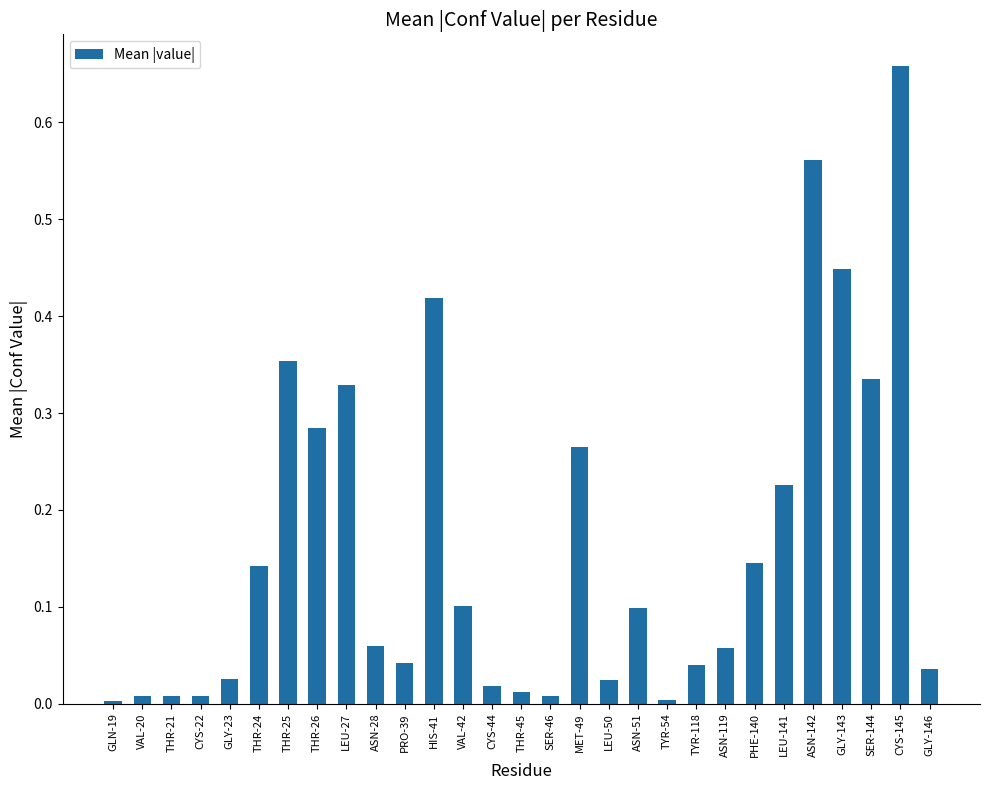

Count the number of data series in this chart.

1